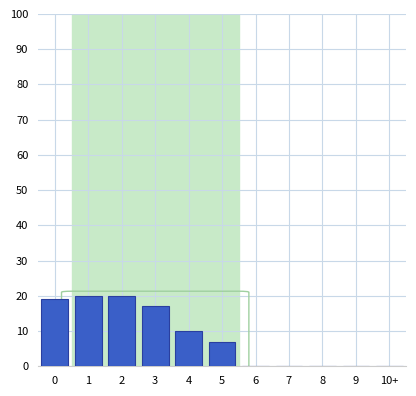

Reading right to left, list all the values displayed in this chart.

10+=0	9=0	8=0	7=0	6=0	5=7	4=10	3=17	2=20	1=20	0=19